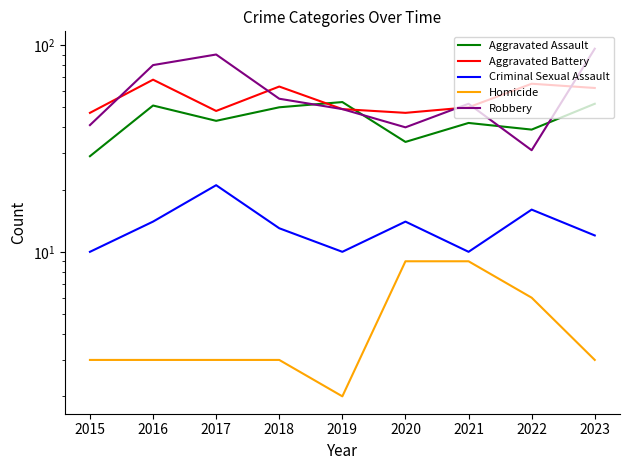

True or false: Robbery has a value of 27 at 2023.

False